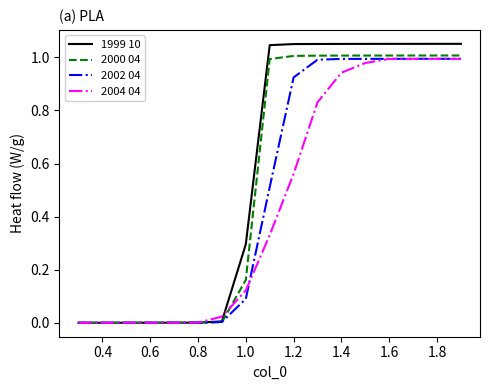

Which series has the largest range (max minus min)?

1999 10